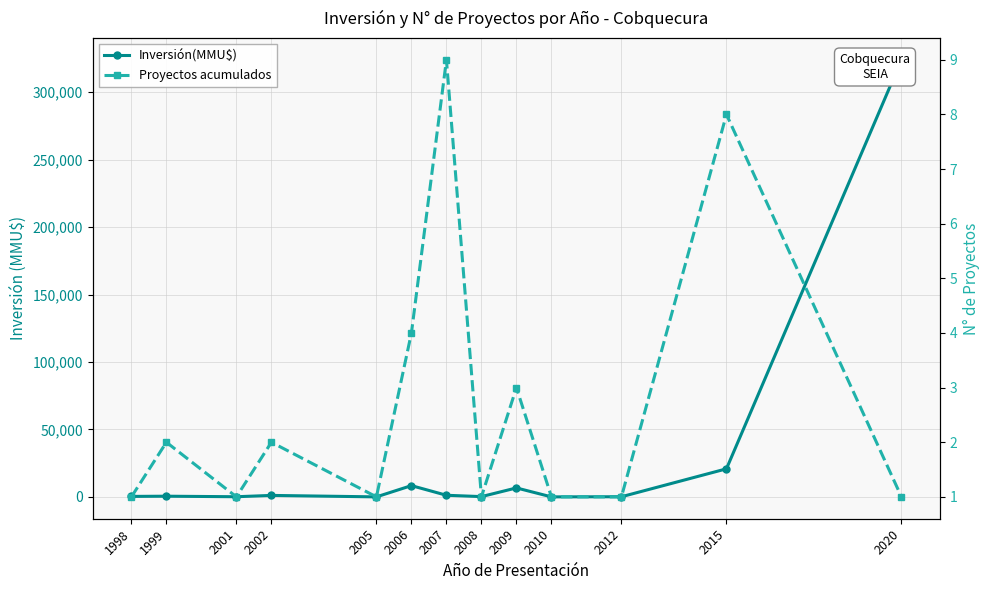

What is the total value across all series at 2020?

324021